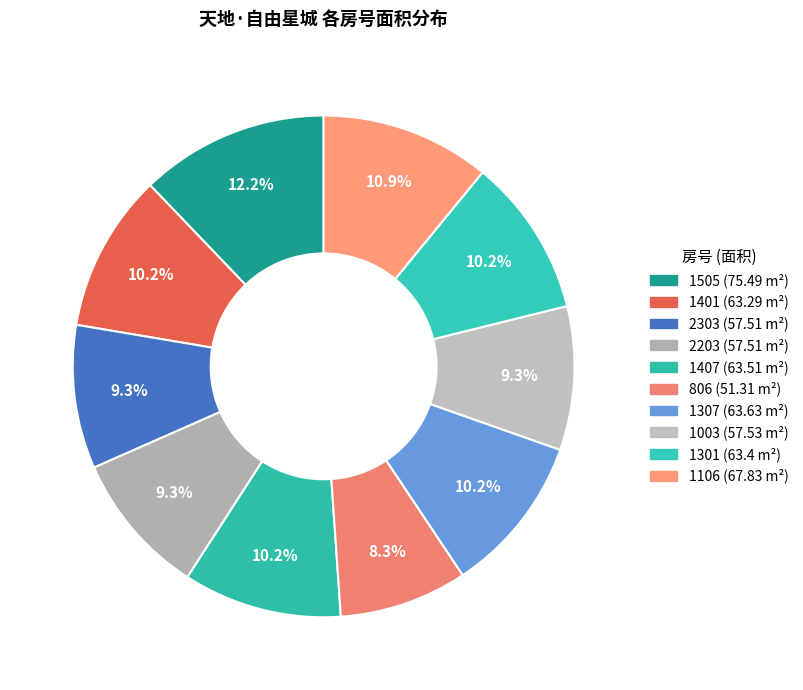

Rank the categories by value from lowest to highest.

806, 2303, 2203, 1003, 1401, 1301, 1407, 1307, 1106, 1505